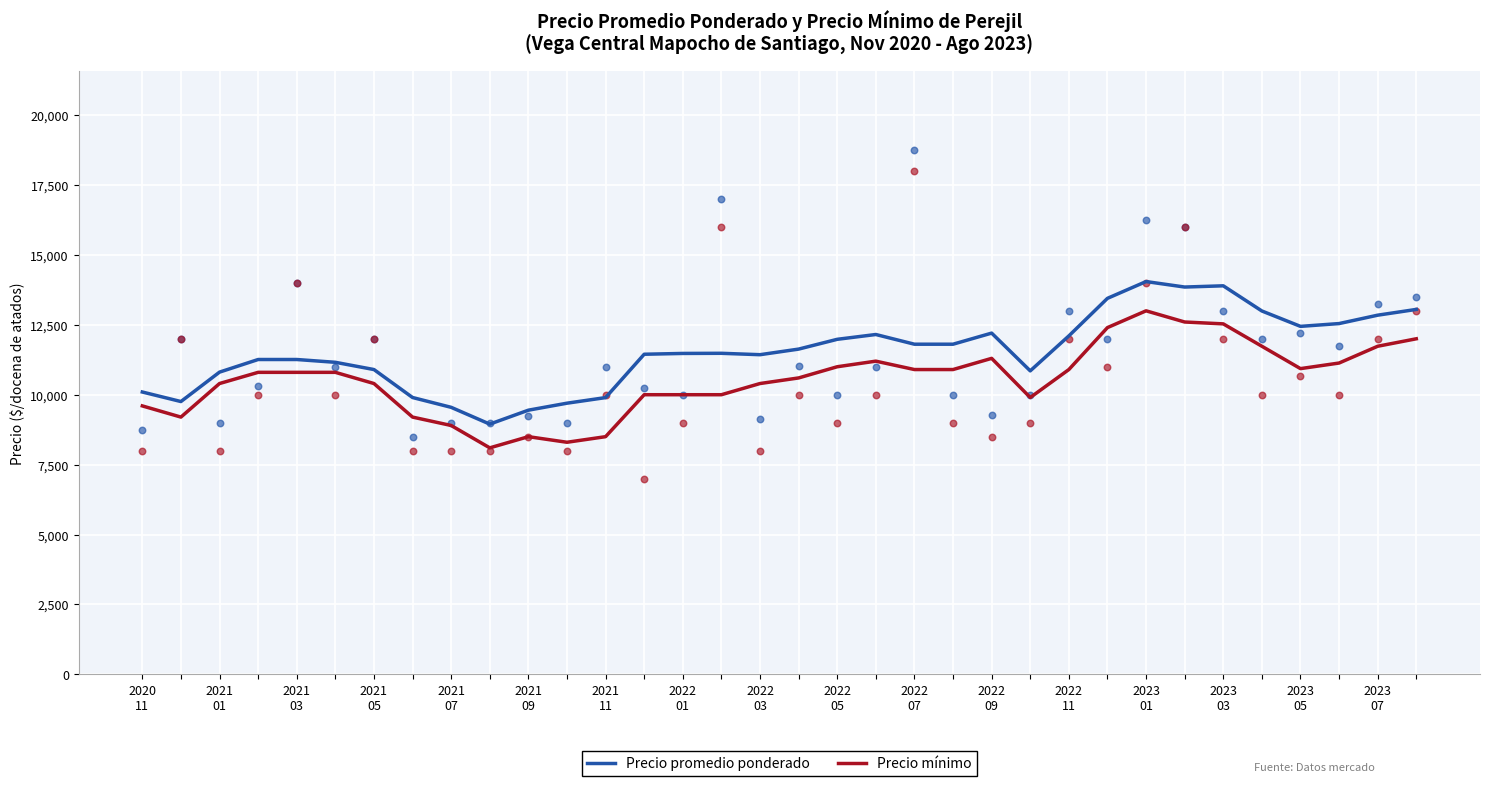

What is the minimum value for Precio promedio ponderado?

8949